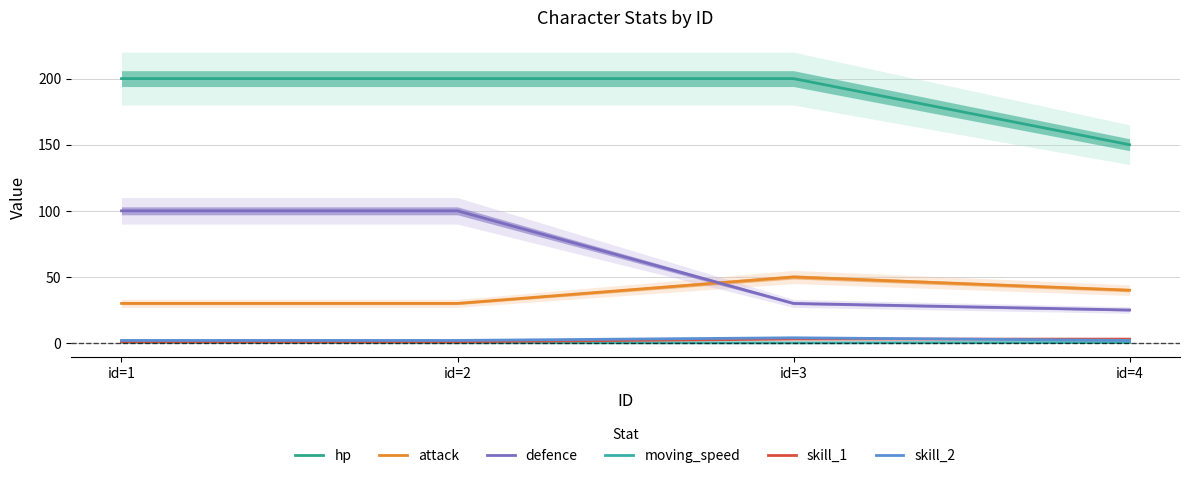

Reading left to right, extract all data points from this chart.

hp: id=1=200.0	id=2=200.0	id=3=200.0	id=4=150.0
attack: id=1=30.0	id=2=30.0	id=3=50.0	id=4=40.0
defence: id=1=100.0	id=2=100.0	id=3=30.0	id=4=25.0
moving_speed: id=1=0.5	id=2=0.2	id=3=0.1	id=4=0.4
skill_1: id=1=1.0	id=2=1.0	id=3=3.0	id=4=3.0
skill_2: id=1=2.0	id=2=2.0	id=3=4.0	id=4=2.0